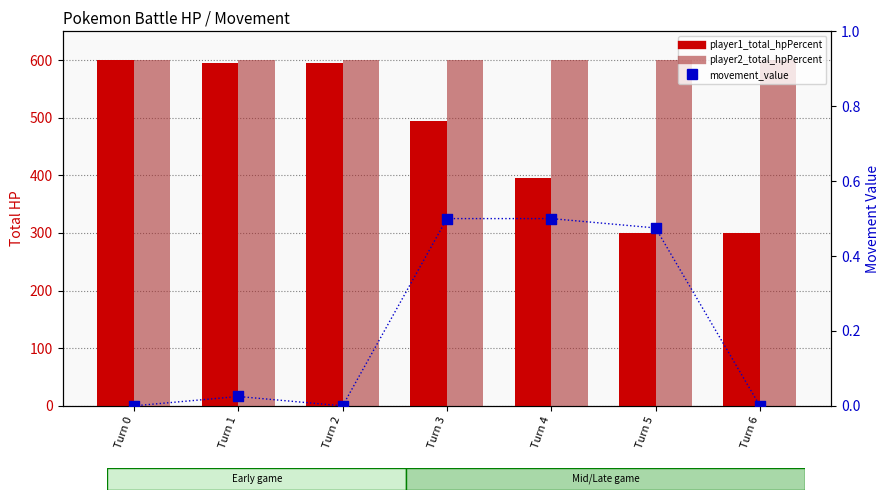

Which series has the largest Y range (max minus min)?

player1_total_hpPercent